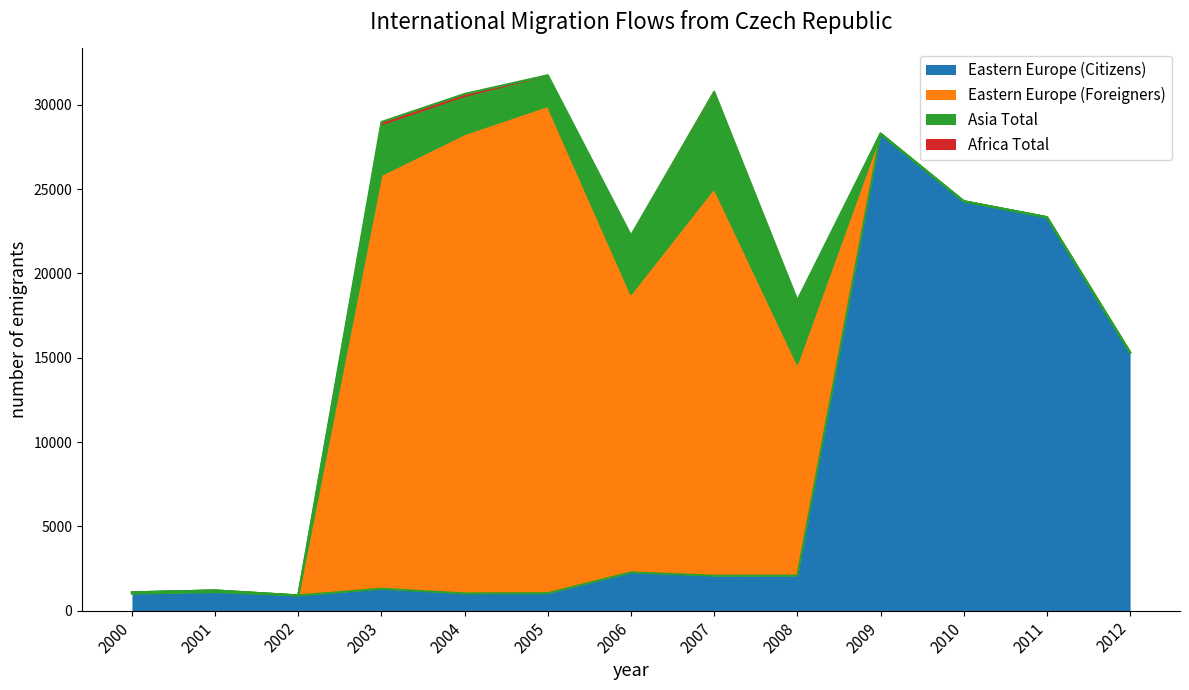

How many positive values does the Eastern Europe (Foreigners) series have?

8